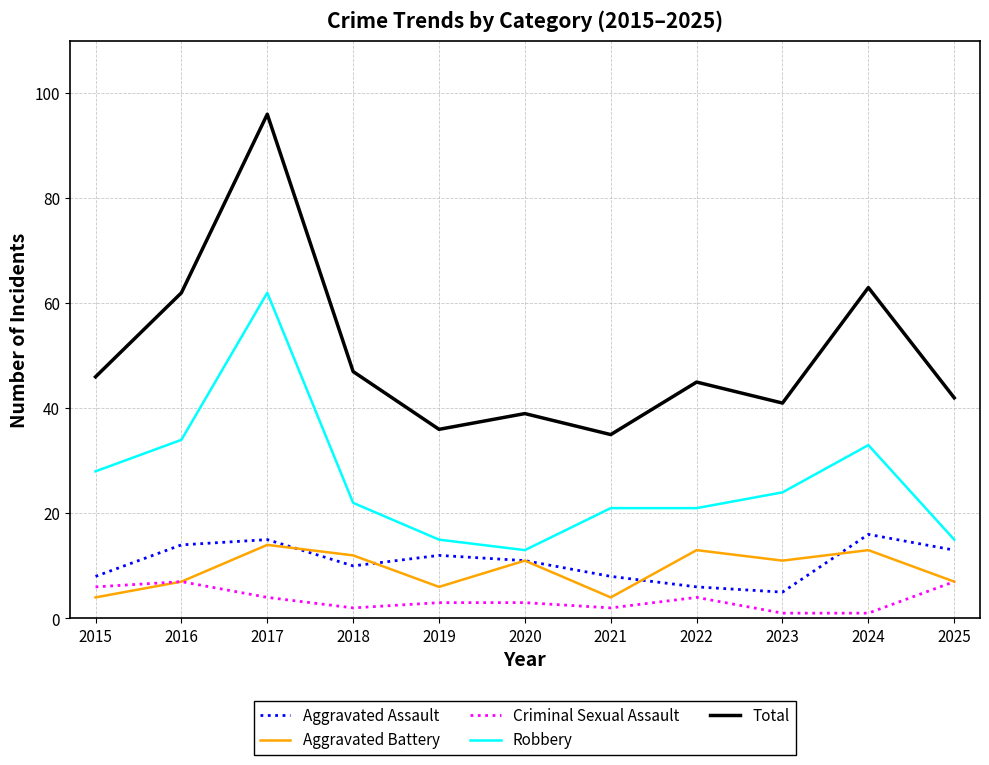

What is the spread (max minus min) of values at 2017?

92